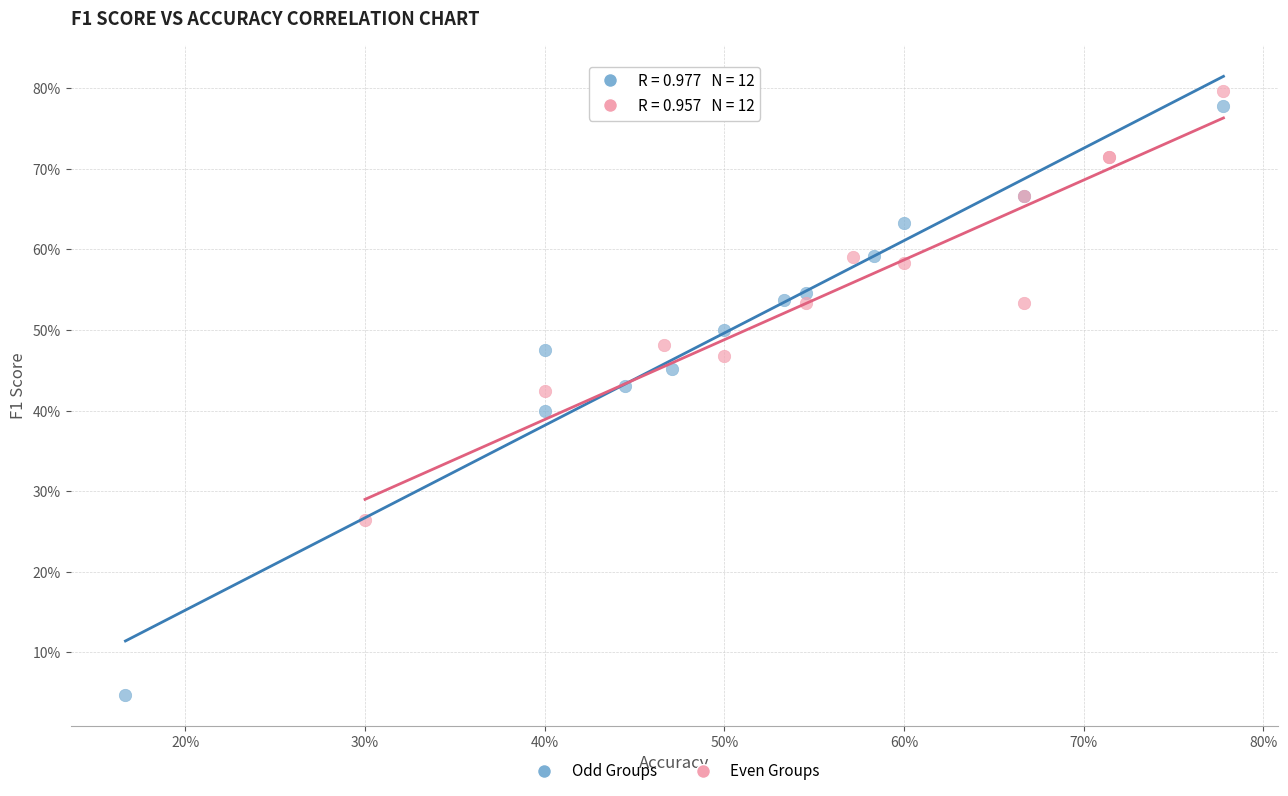

What are all the series names shown in the legend?

Odd Groups, Even Groups